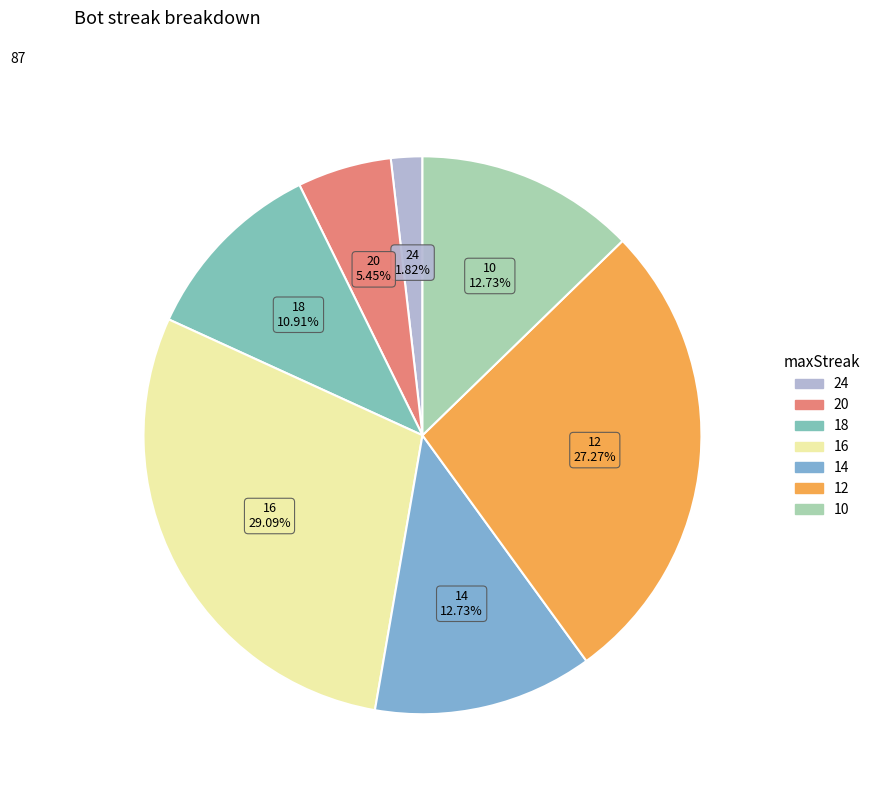

To the nearest percent, what is the average slice percentage?

14%